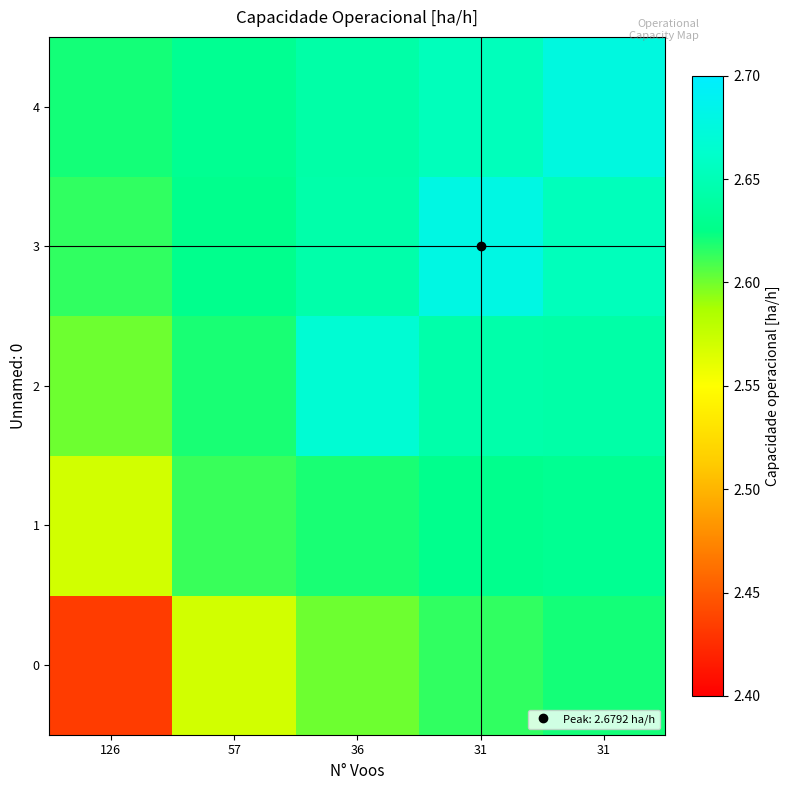

Reading right to left, list all the values displayed in this chart.

0: 31=2.6	31=2.6	36=2.6	57=2.6	126=2.4
1: 31=2.6	31=2.6	36=2.6	57=2.6	126=2.6
2: 31=2.6	31=2.6	36=2.7	57=2.6	126=2.6
3: 31=2.7	31=2.7	36=2.6	57=2.6	126=2.6
4: 31=2.7	31=2.7	36=2.6	57=2.6	126=2.6